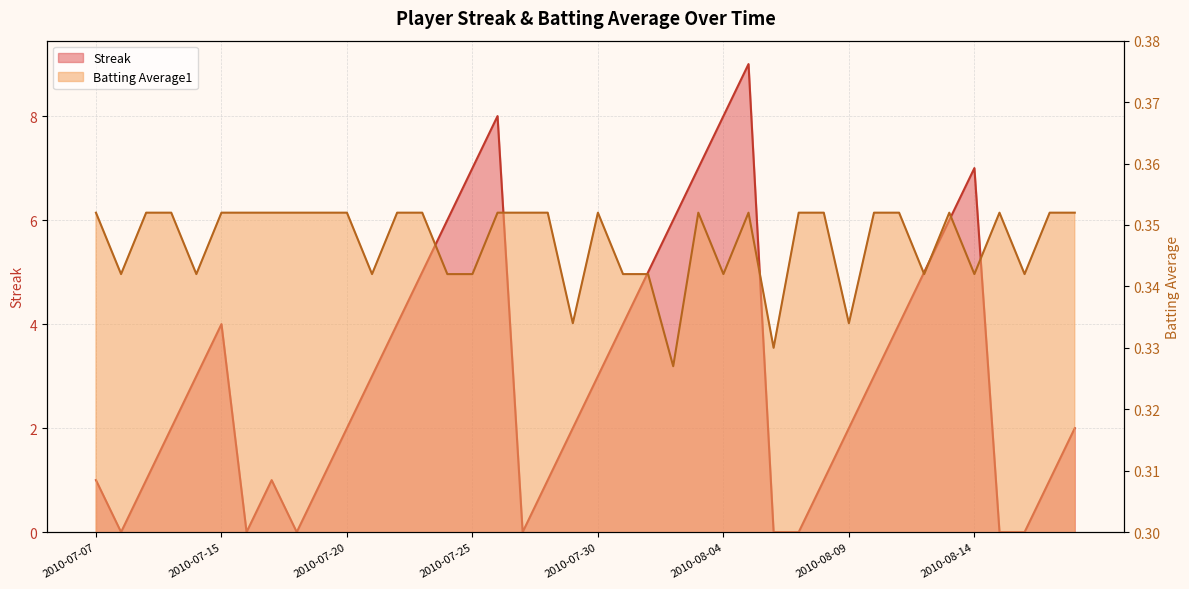

At which category does Batting Average1 reach its first local peak?

2010-07-30